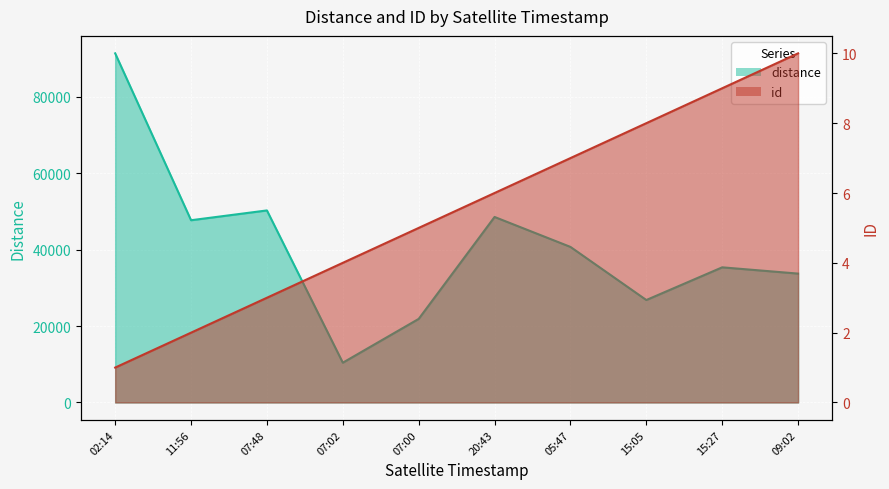

What is the label of the 4th point from the right?

05:47